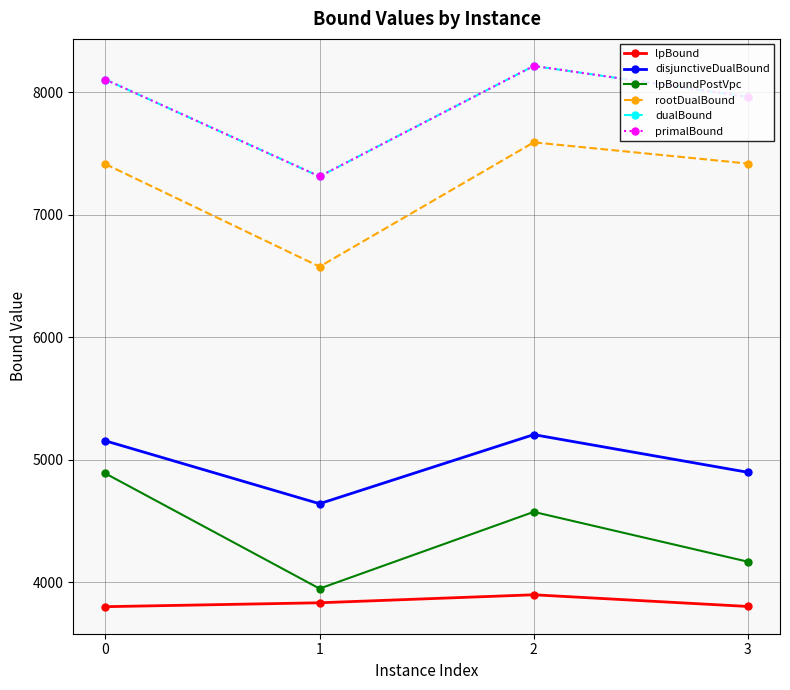

Rank the categories by dualBound value from highest to lowest.

2, 0, 3, 1